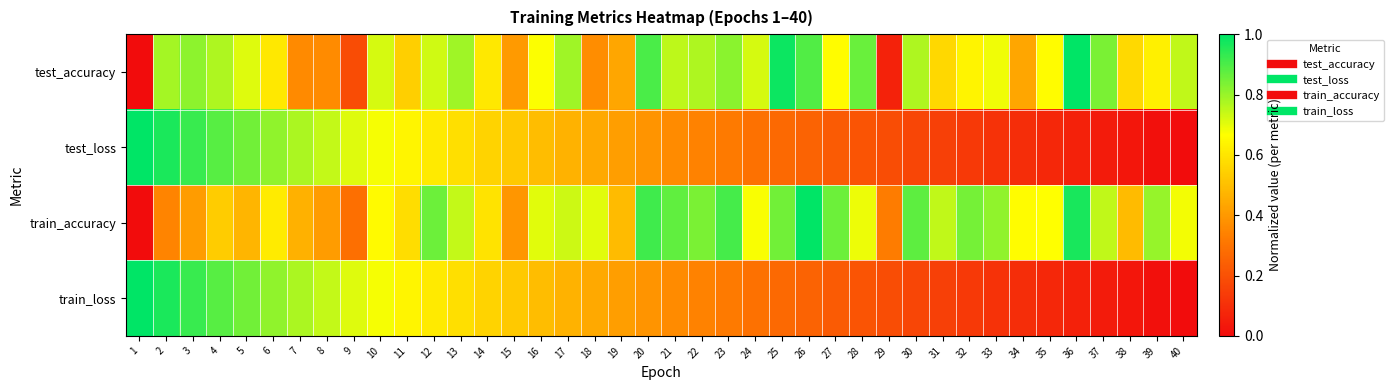

Which has a higher value, 40 or 9?

40